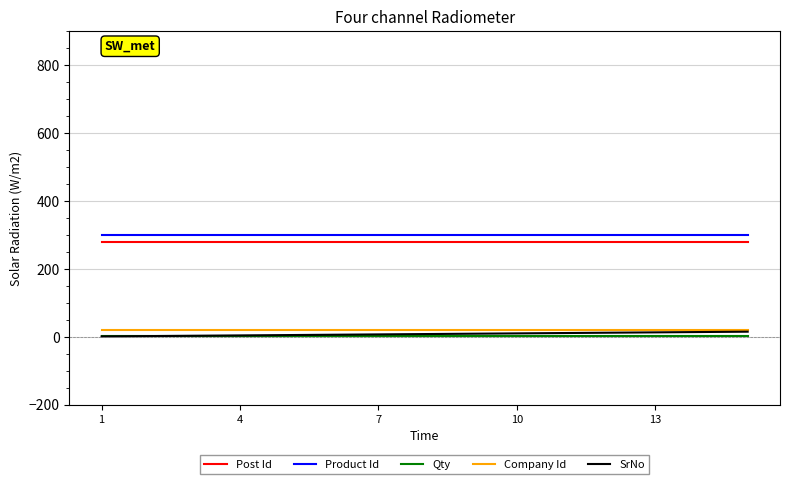

What is the greatest value displayed?

299